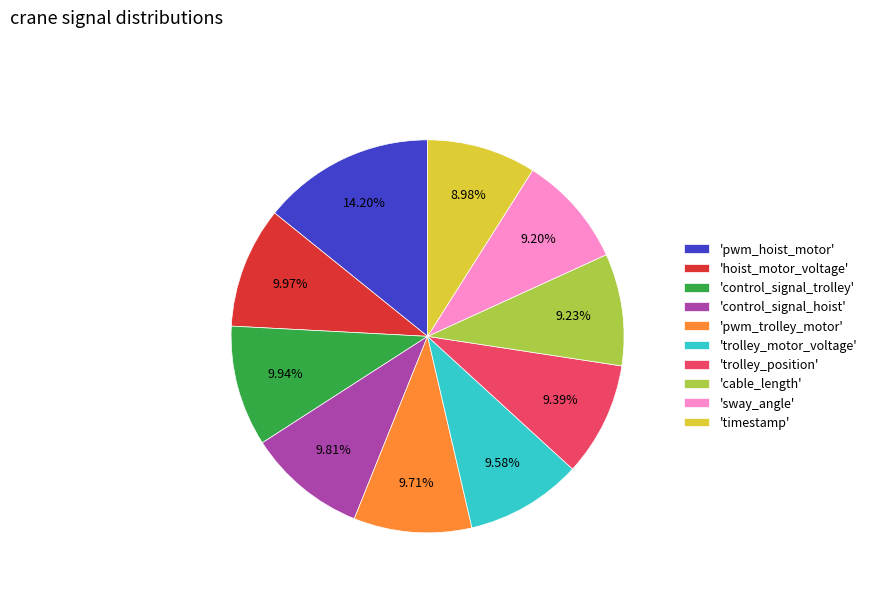

Which category has the biggest portion of the pie?

'pwm_hoist_motor'